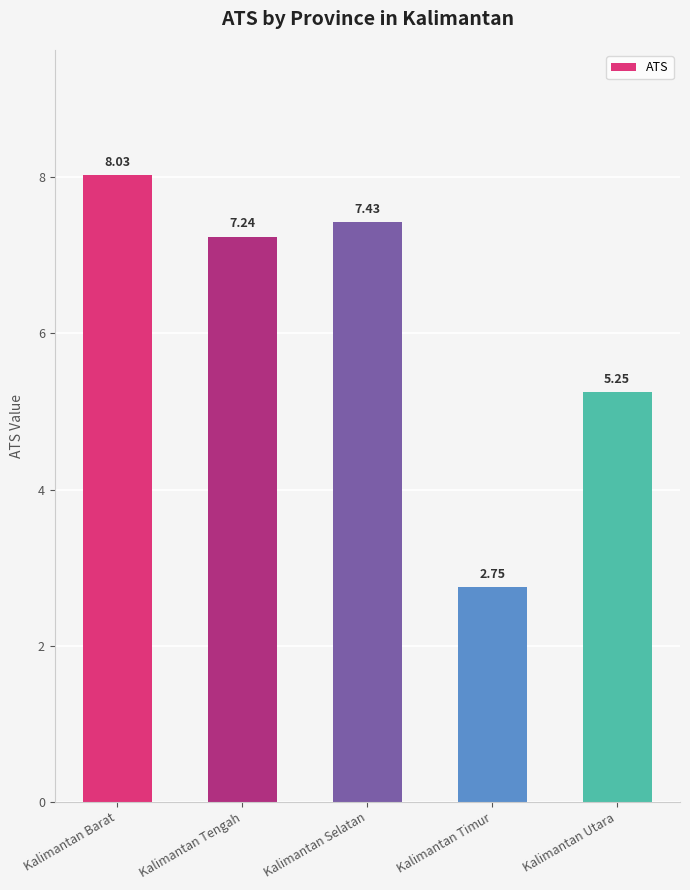

Where does the data first go above 7?

Kalimantan Barat